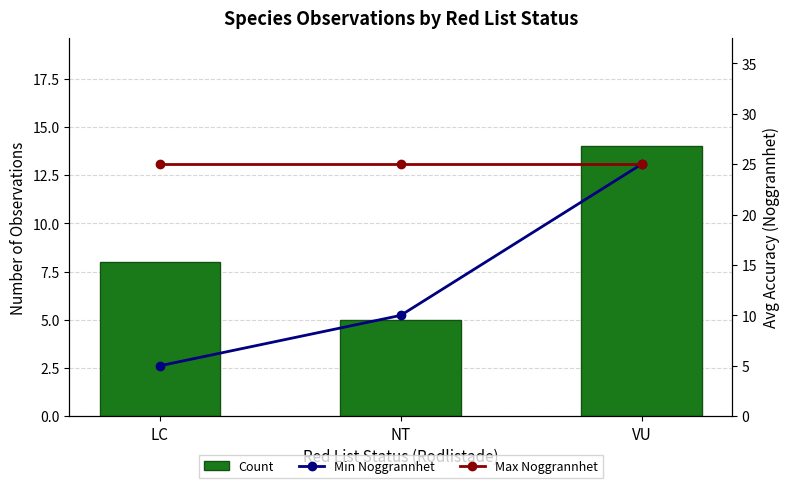

Which series has the widest spread of values?

Min Noggrannhet